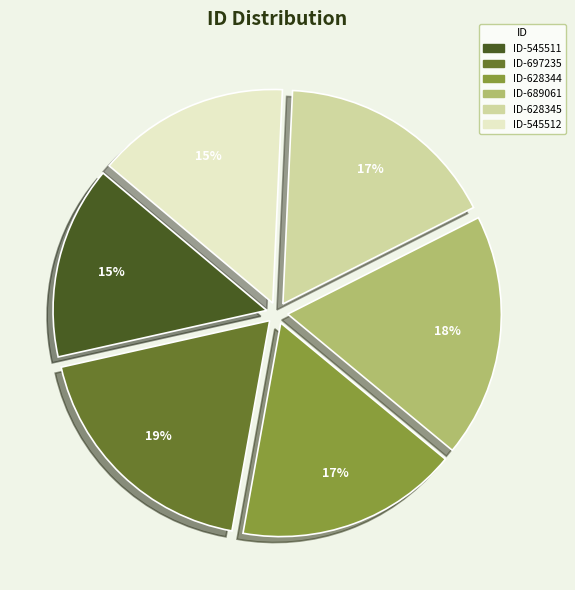

To the nearest percent, what is the difference between the largest and smallest slice percentages?

4%